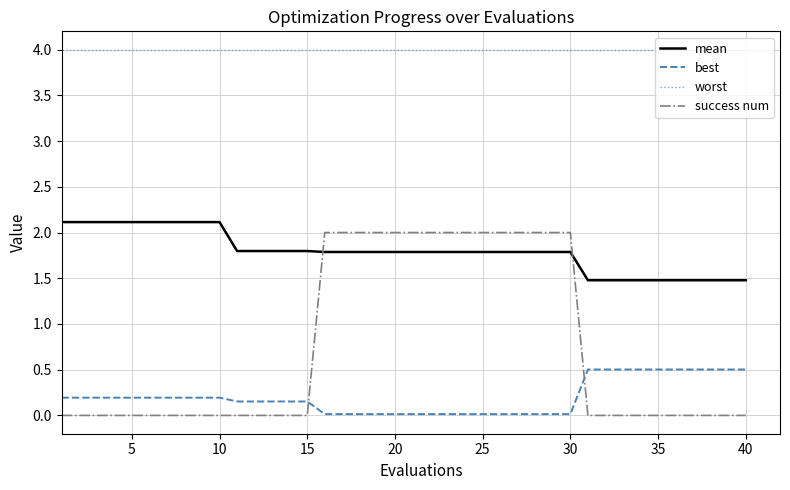

What is the difference between the maximum and minimum values in the success num series?

2.0